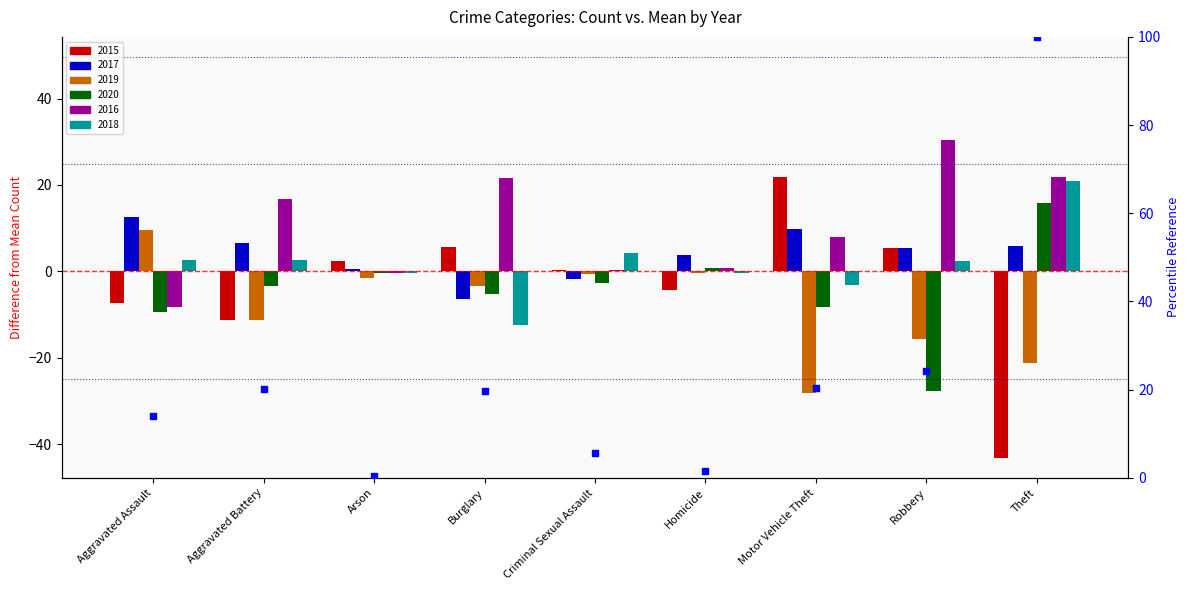

What is the ratio of the value at Robbery to the value at Criminal Sexual Assault?

4.3